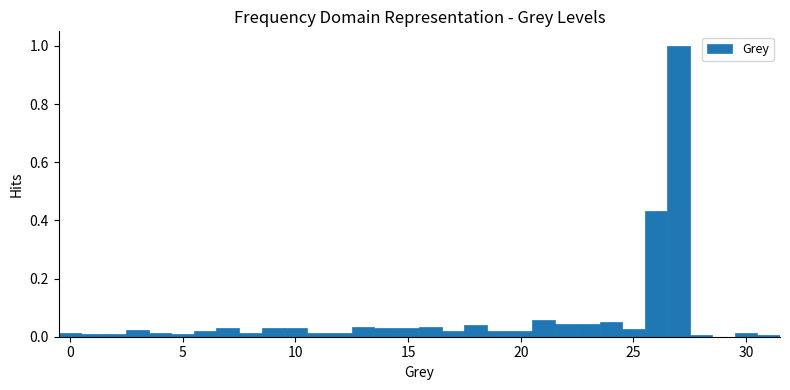

Around what value on the x-axis is the tallest bar? Give the approximate position of its centre, as read against the axis.

27.0